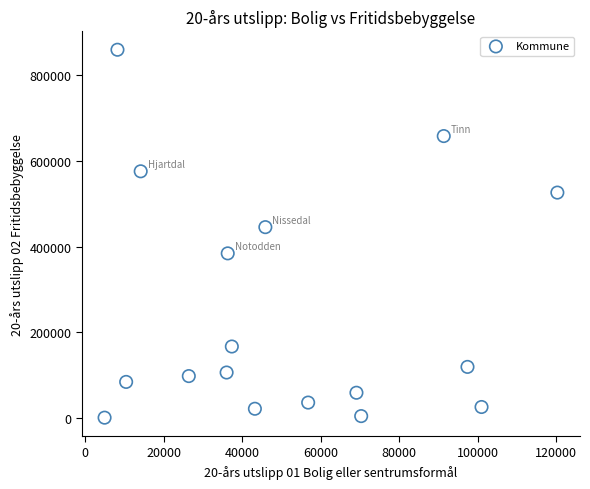

What is the range of Y values (max minus min)?

857786